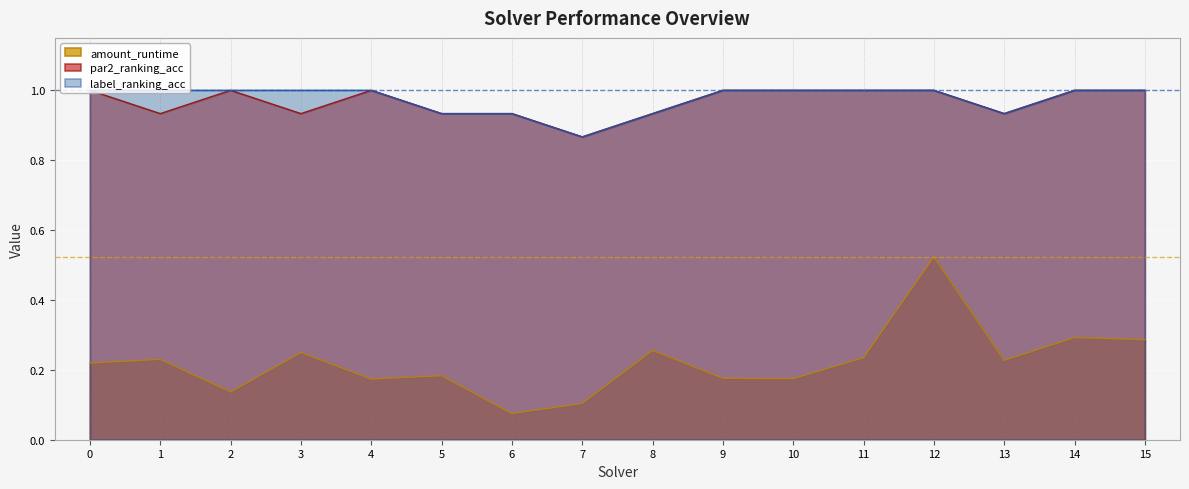

Count the number of data series in this chart.

3